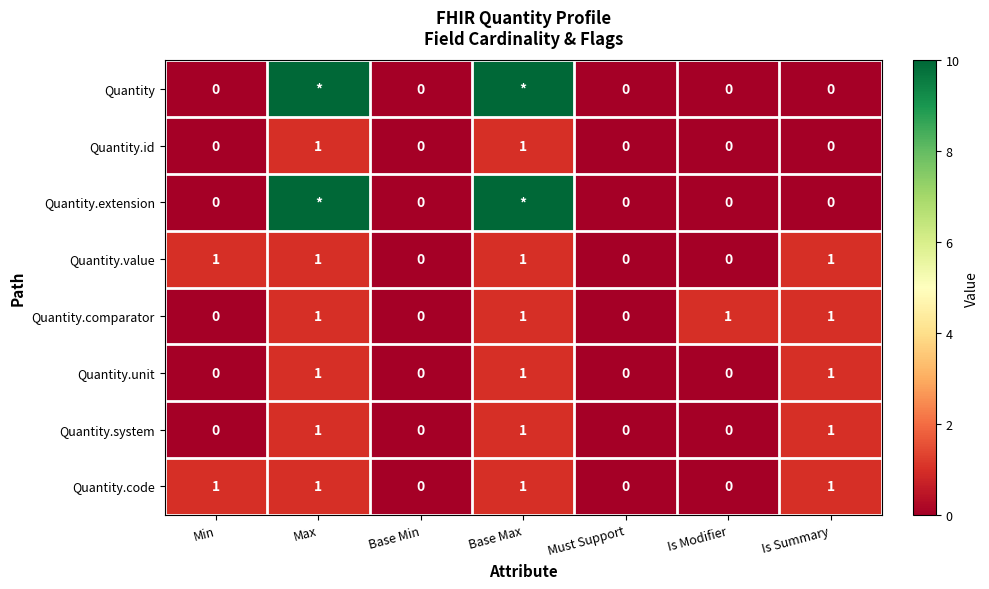

The value of Quantity.unit at Max is 1. True or false?

True